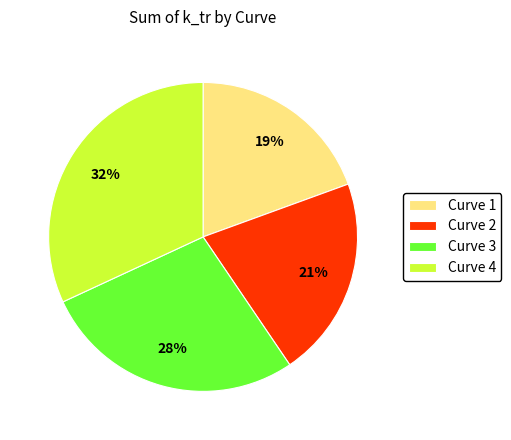

What percentage is the Curve 2 slice, to the nearest percent?

21%